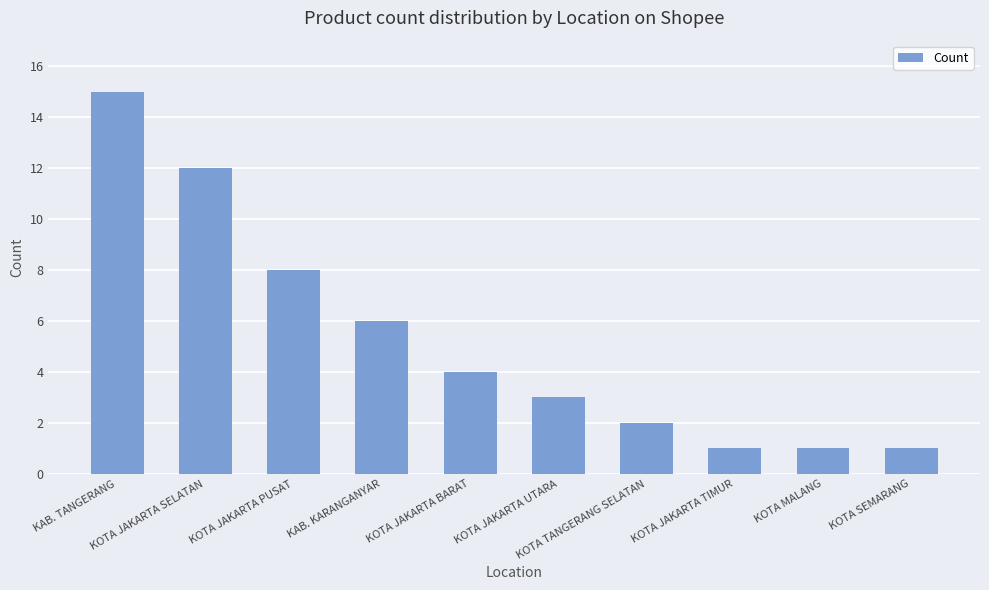

What is the greatest value displayed?

15